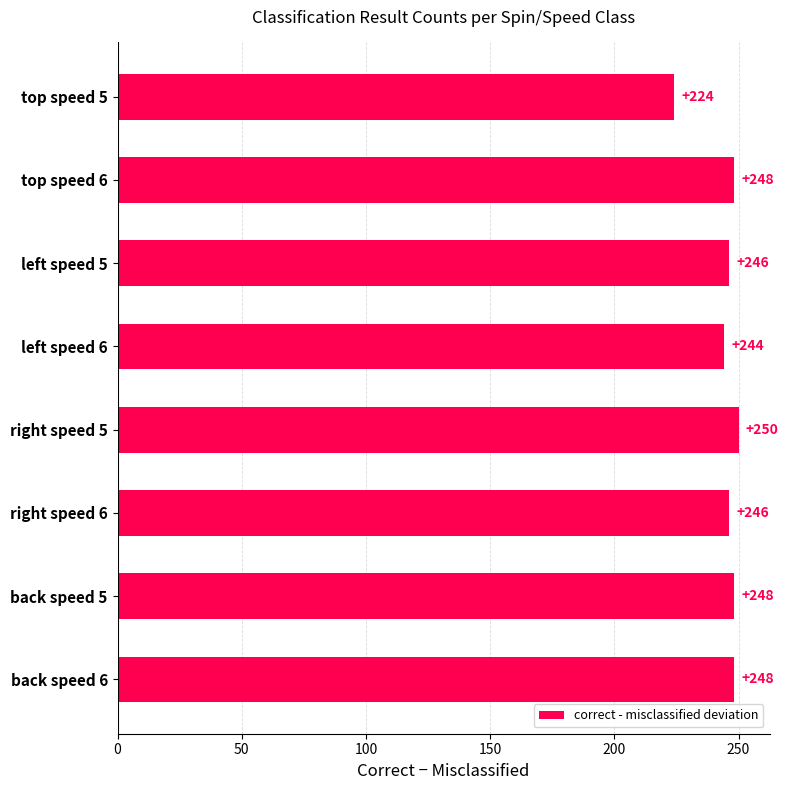

Reading top to bottom, what are all the values shown in this chart?

224	248	246	244	250	246	248	248